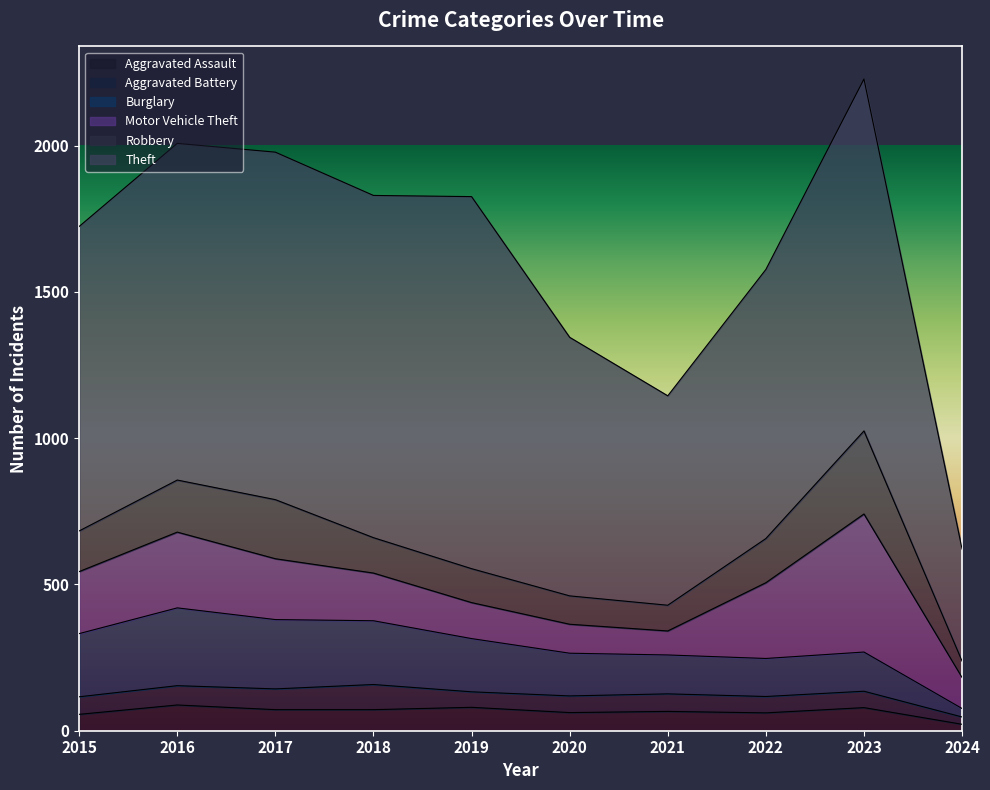

What is the difference between the maximum and minimum values in the Burglary series?

237